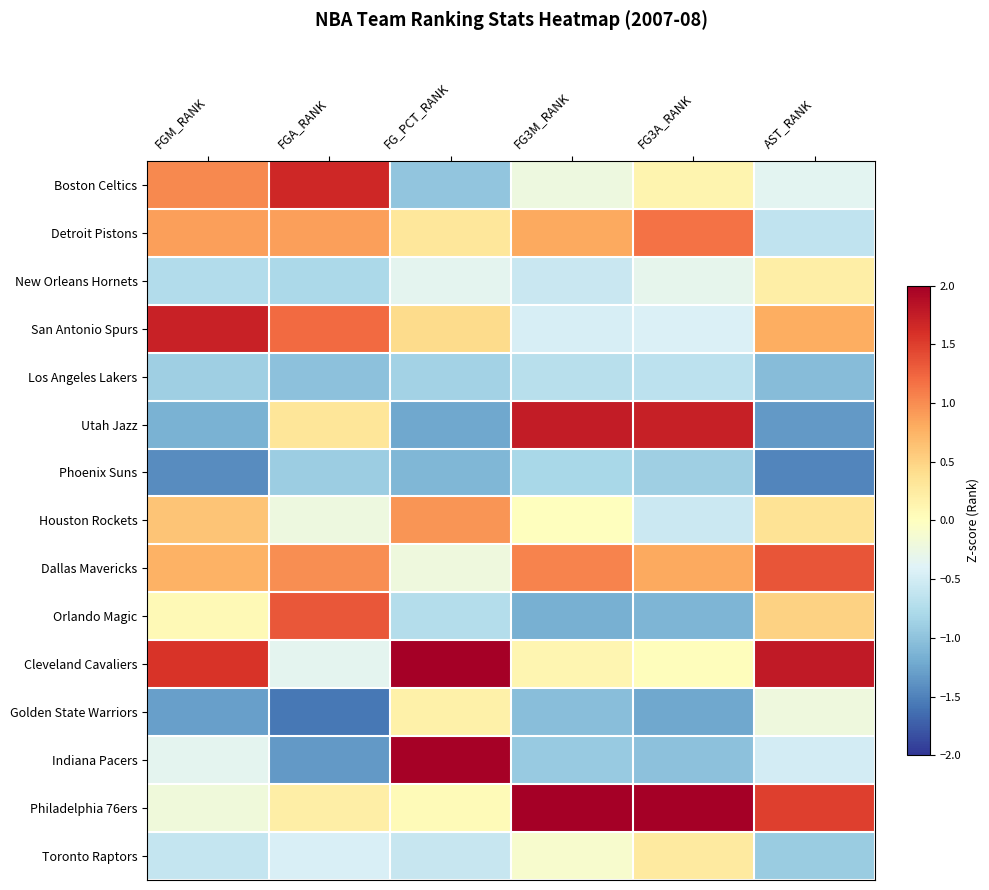

What is the difference between the highest and lowest values at FGM_RANK?

3.1